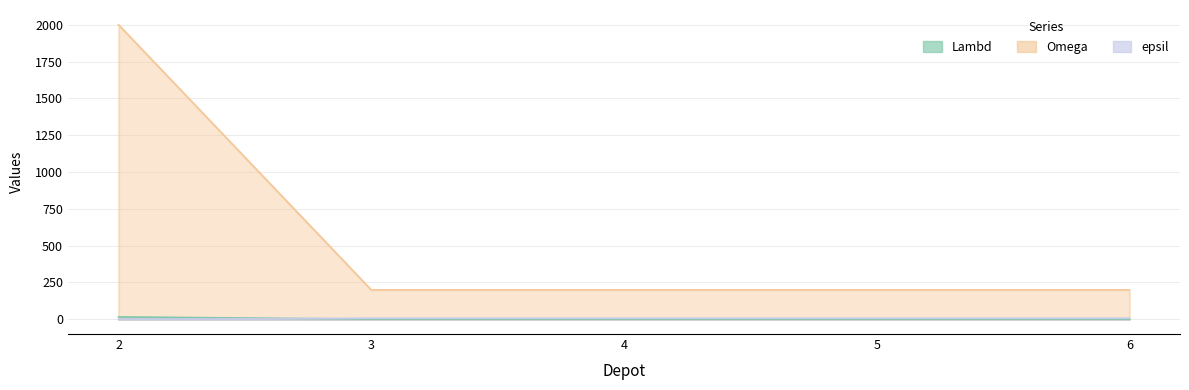

At which category does the chart reach its minimum across all series?

2